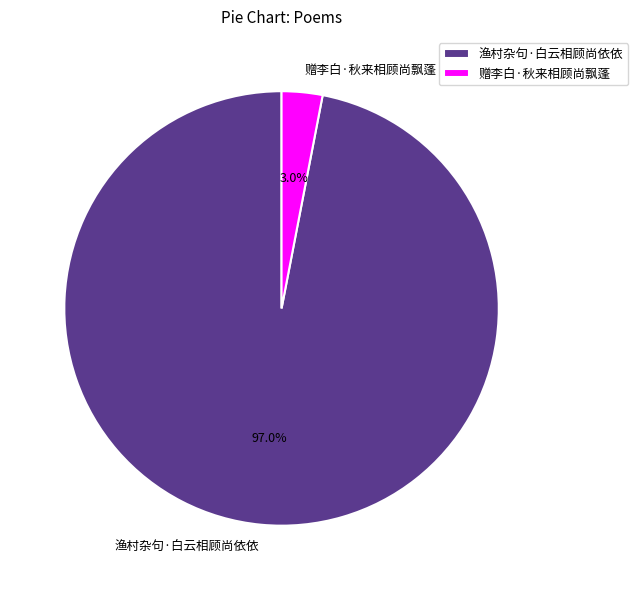

What is the majority slice?

渔村杂句·白云相顾尚依依